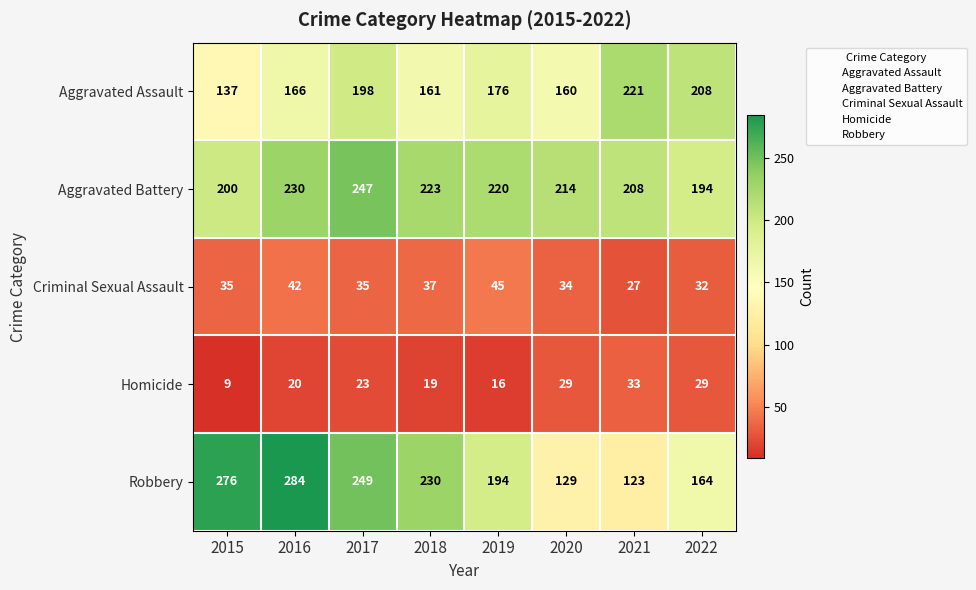

What is the sum of the Aggravated Assault values at 2019 and 2020?

336